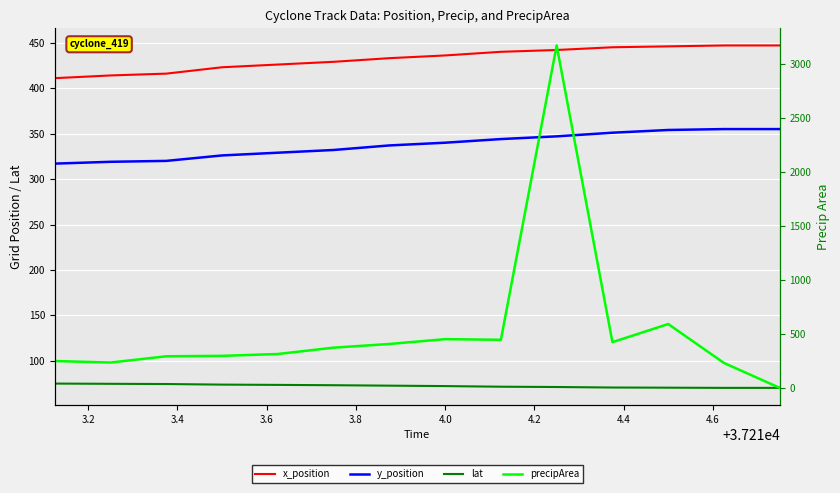

Is the value of y_position at 3.4 greater than the value of lat at 4.8?

Yes